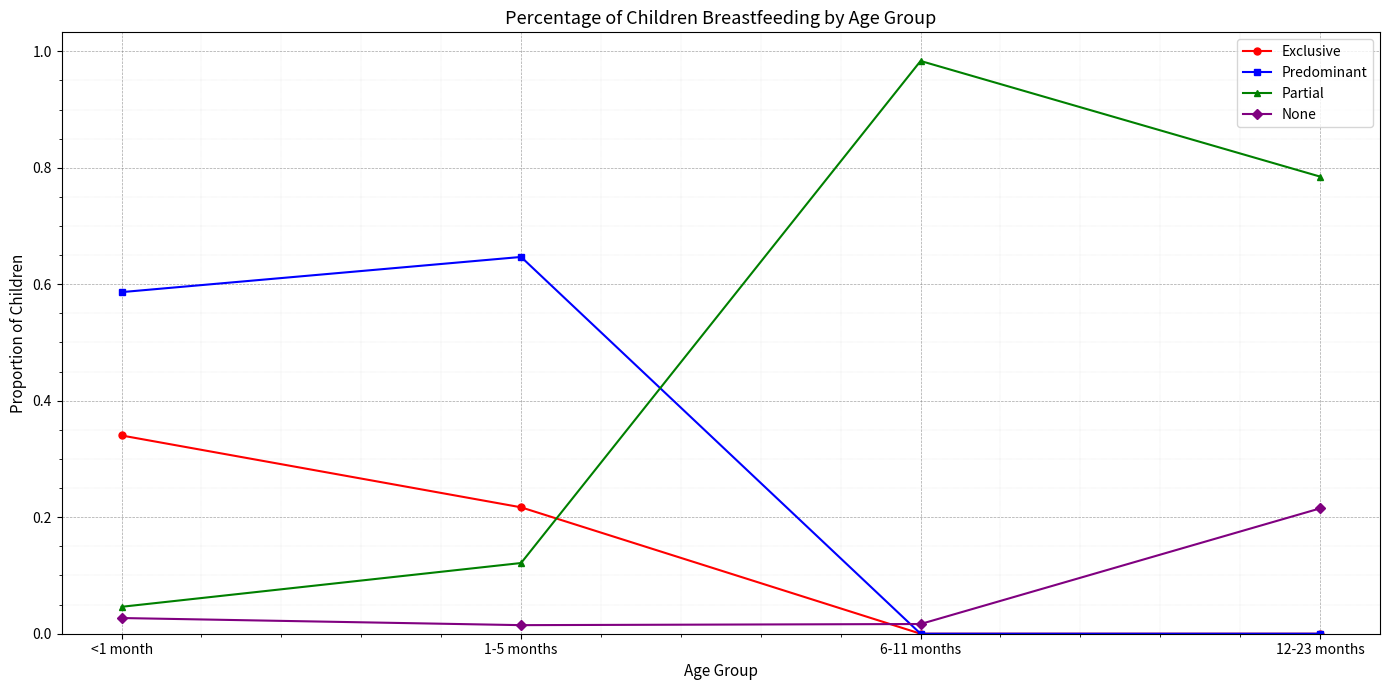

Which series has the widest spread of values?

Partial